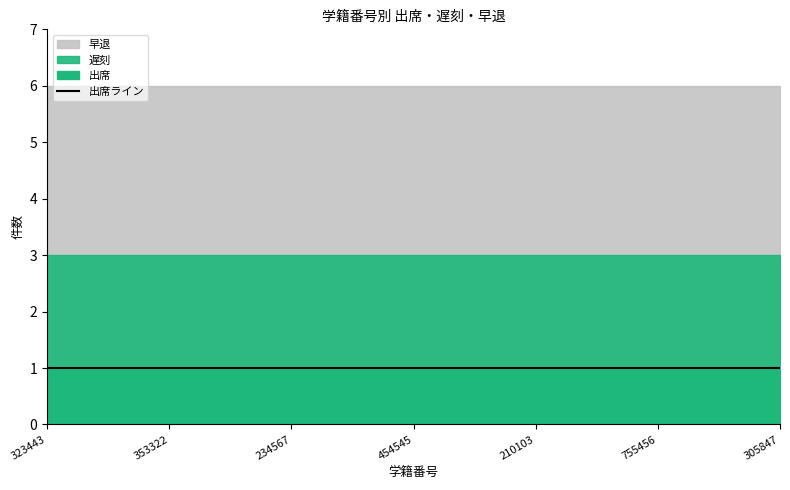

What is the value of the 出席 point at the 1st from the left?

1